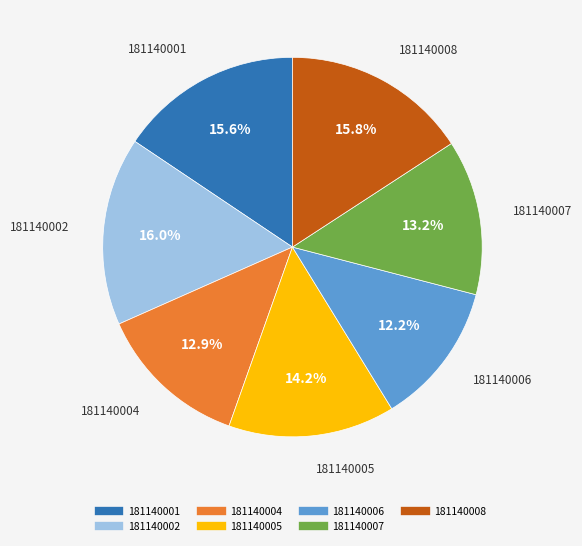

The 181140008 slice represents 25% of the pie. True or false?

False